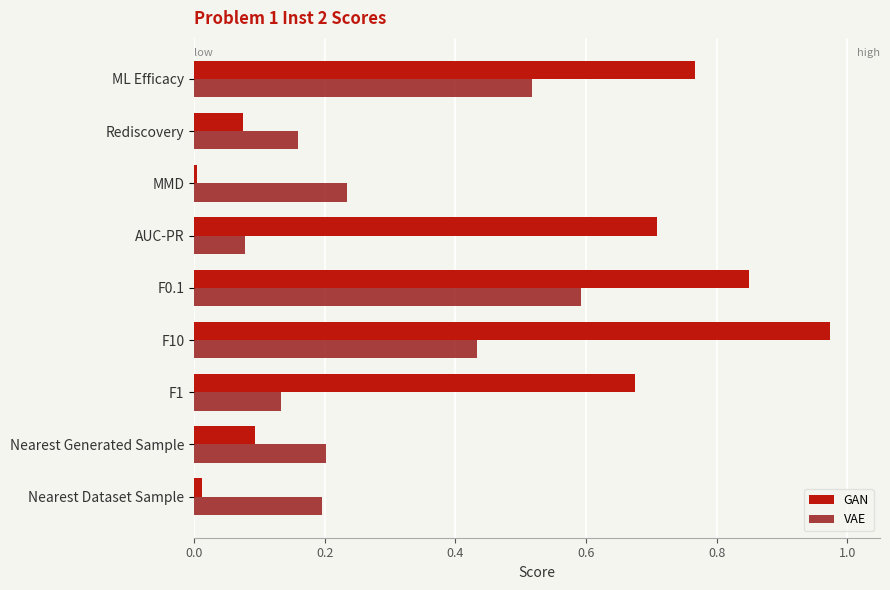

At how many categories does at least one series exceed 0?

9